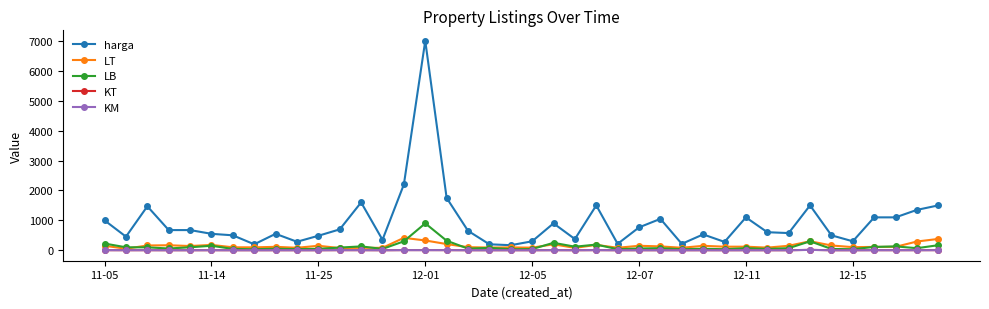

Which series has the largest total across all categories?

harga